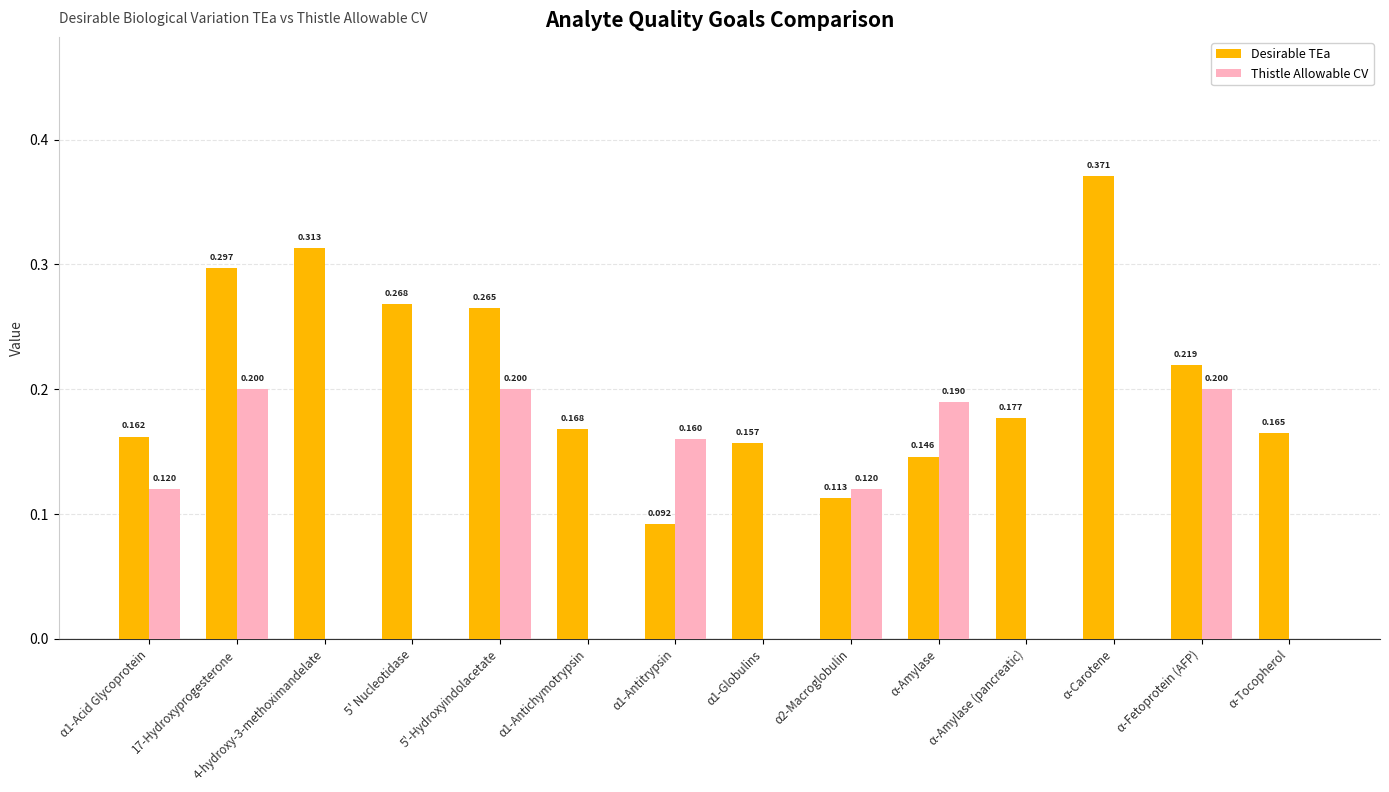

Between α1-Antitrypsin and α-Carotene, which series saw the biggest shift?

Desirable TEa